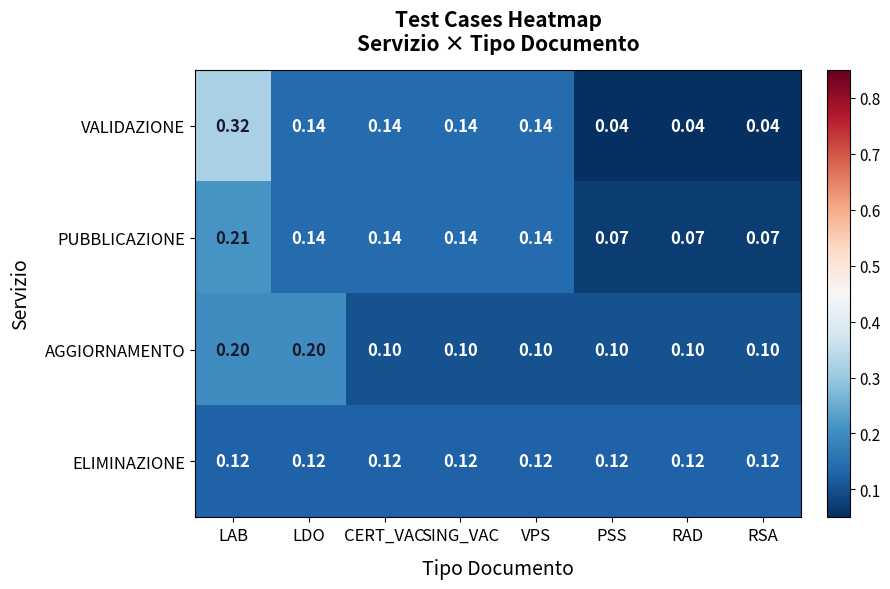

What is the spread (max minus min) of values at LDO?

0.1